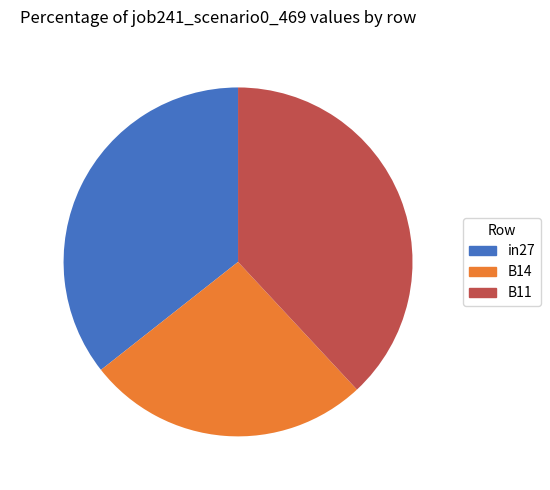

How many slices are in this pie chart?

3